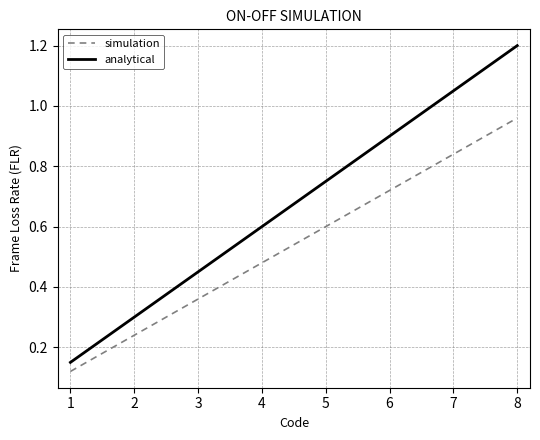

At 1, list the series in order from smallest to largest.

simulation, analytical